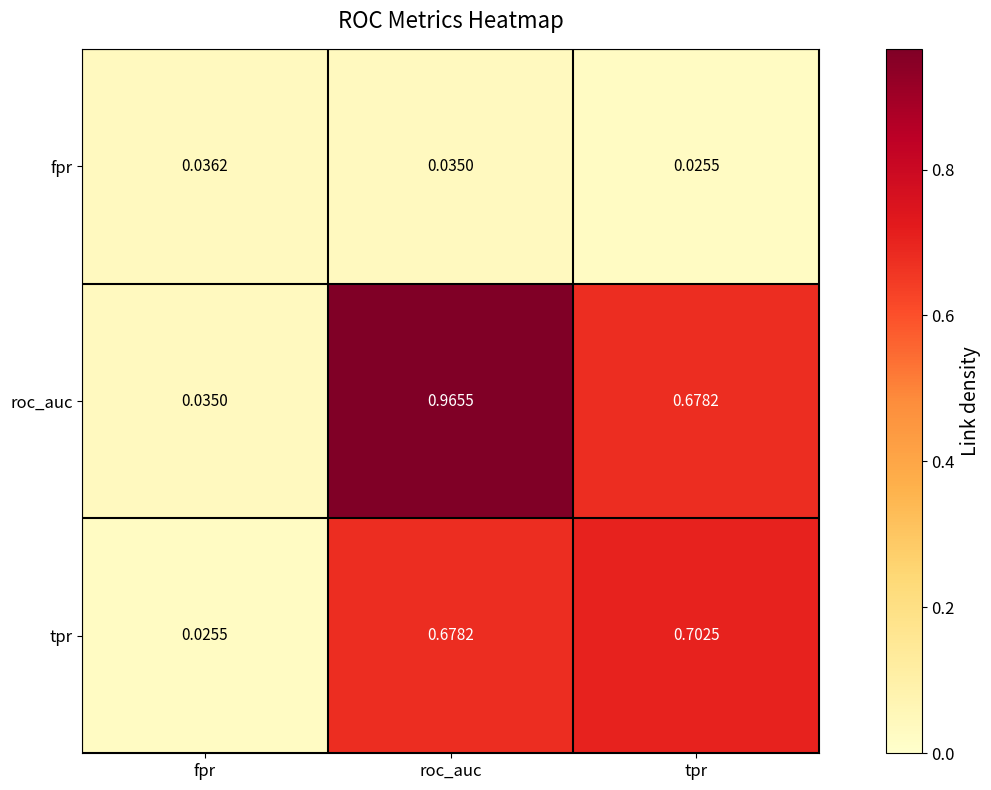

Where is fpr nearest to the value 0?

tpr